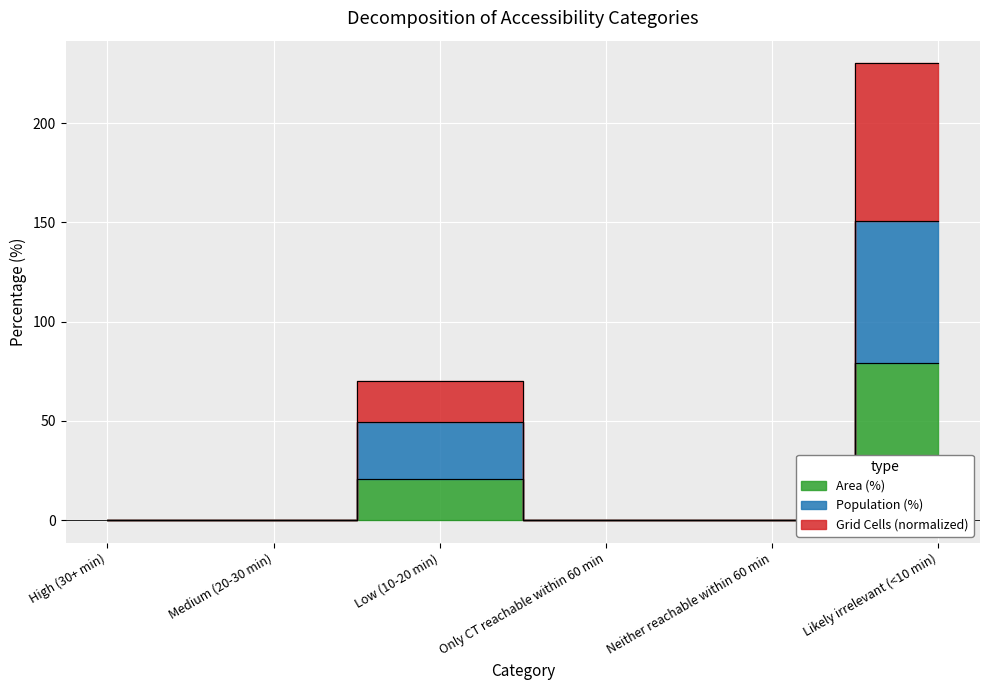

What is the difference between the second highest and second lowest values in the Area (%) series?

20.8